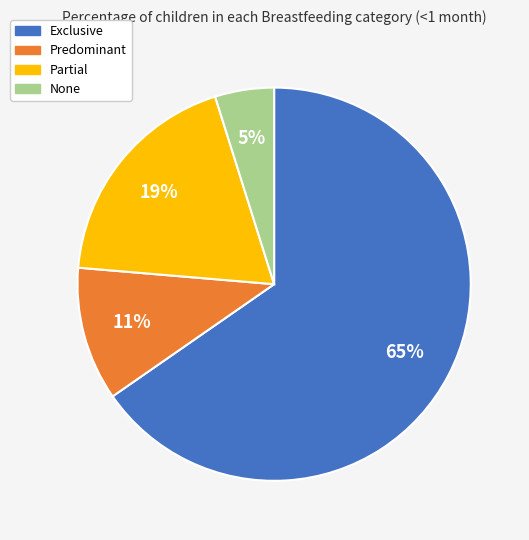

To the nearest percent, what is the average slice percentage?

25%